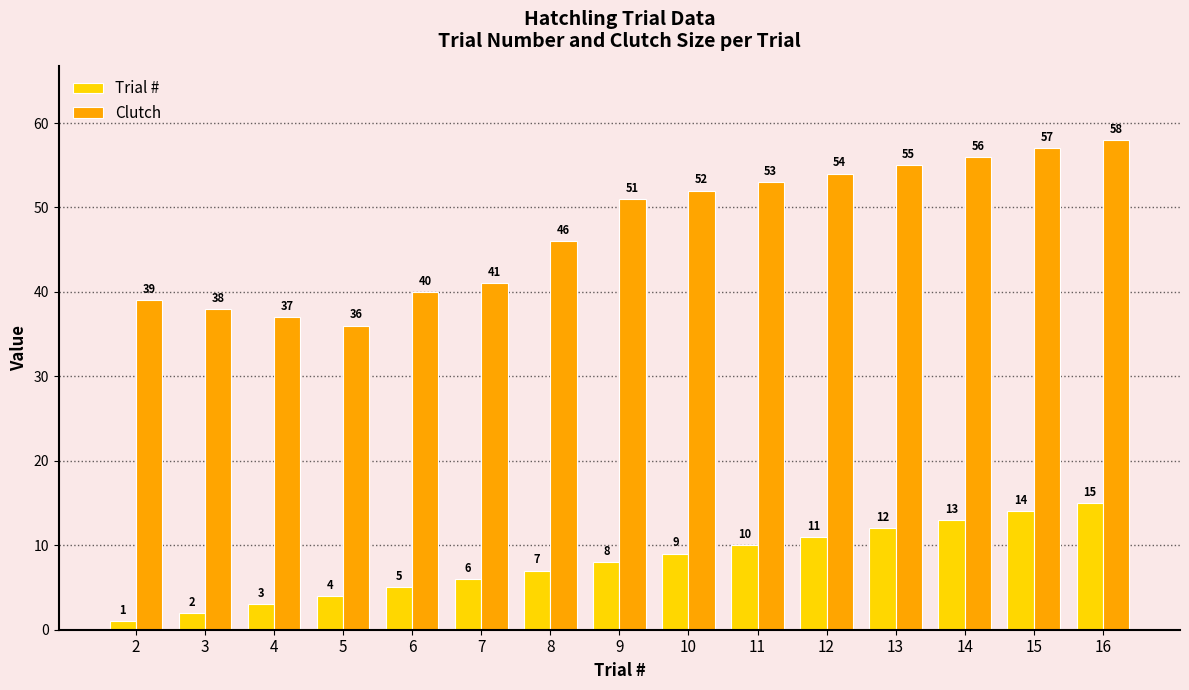

True or false: Trial # has a value of 6 at 7.

True